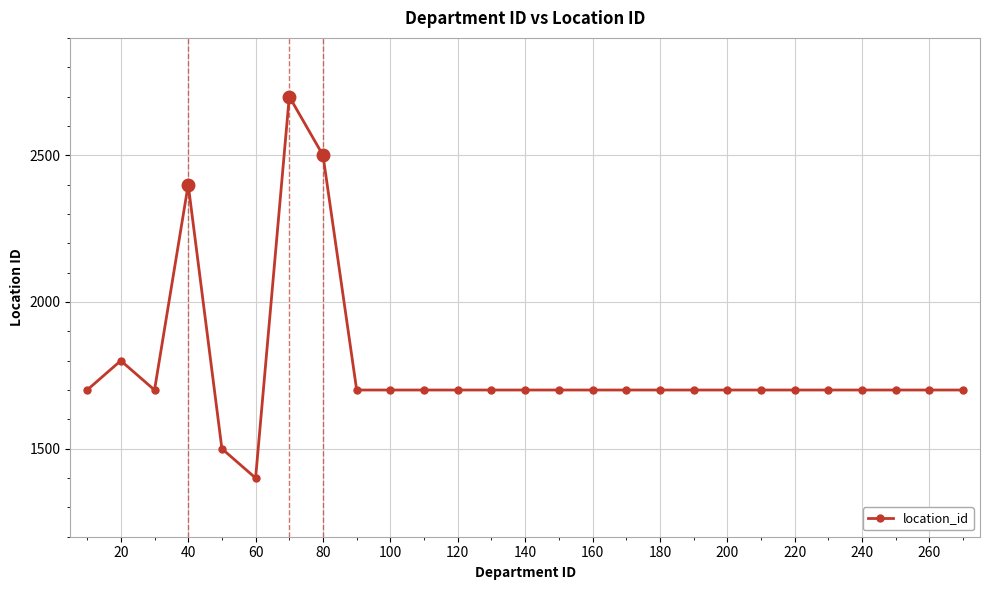

What is the average value?

1778